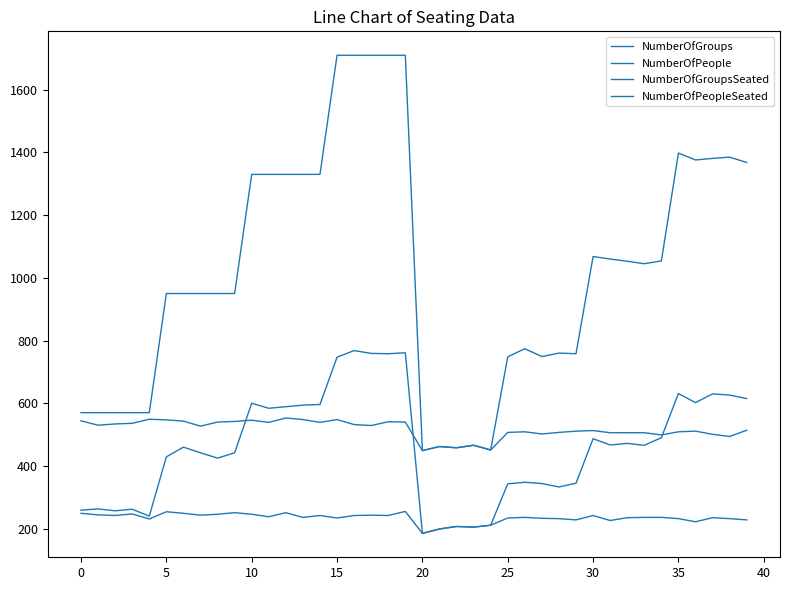

What is the minimum value for NumberOfGroups?

185